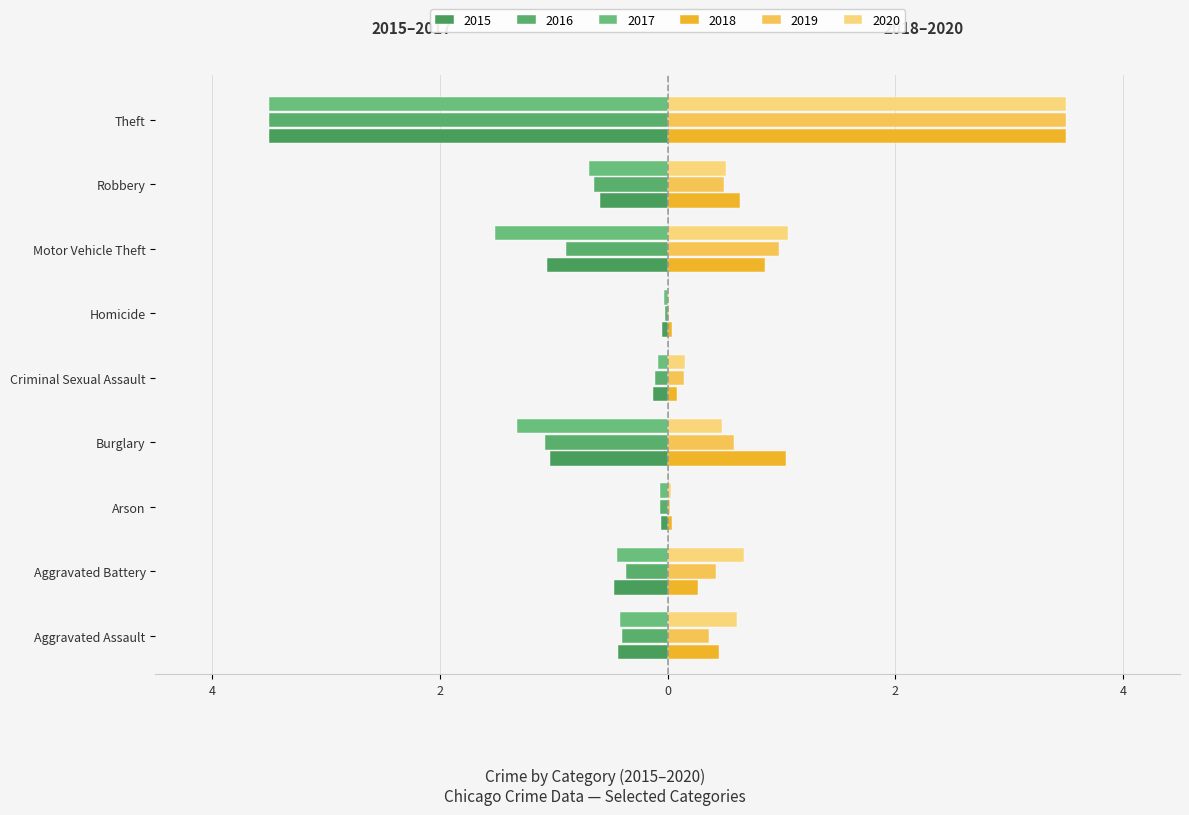

Reading right to left, what are all the values shown in this chart?

2015: Theft=-3.5	Robbery=-0.6	Motor Vehicle Theft=-1.1	Homicide=-0.0	Criminal Sexual Assault=-0.1	Burglary=-1.0	Arson=-0.1	Aggravated Battery=-0.5	Aggravated Assault=-0.4
2016: Theft=-3.5	Robbery=-0.6	Motor Vehicle Theft=-0.9	Homicide=-0.0	Criminal Sexual Assault=-0.1	Burglary=-1.1	Arson=-0.1	Aggravated Battery=-0.4	Aggravated Assault=-0.4
2017: Theft=-3.5	Robbery=-0.7	Motor Vehicle Theft=-1.5	Homicide=-0.0	Criminal Sexual Assault=-0.1	Burglary=-1.3	Arson=-0.1	Aggravated Battery=-0.4	Aggravated Assault=-0.4
2018: Theft=3.5	Robbery=0.6	Motor Vehicle Theft=0.9	Homicide=0.0	Criminal Sexual Assault=0.1	Burglary=1.0	Arson=0.0	Aggravated Battery=0.3	Aggravated Assault=0.4
2019: Theft=3.5	Robbery=0.5	Motor Vehicle Theft=1.0	Homicide=0.0	Criminal Sexual Assault=0.1	Burglary=0.6	Arson=0.0	Aggravated Battery=0.4	Aggravated Assault=0.4
2020: Theft=3.5	Robbery=0.5	Motor Vehicle Theft=1.1	Homicide=0.0	Criminal Sexual Assault=0.2	Burglary=0.5	Arson=0.0	Aggravated Battery=0.7	Aggravated Assault=0.6